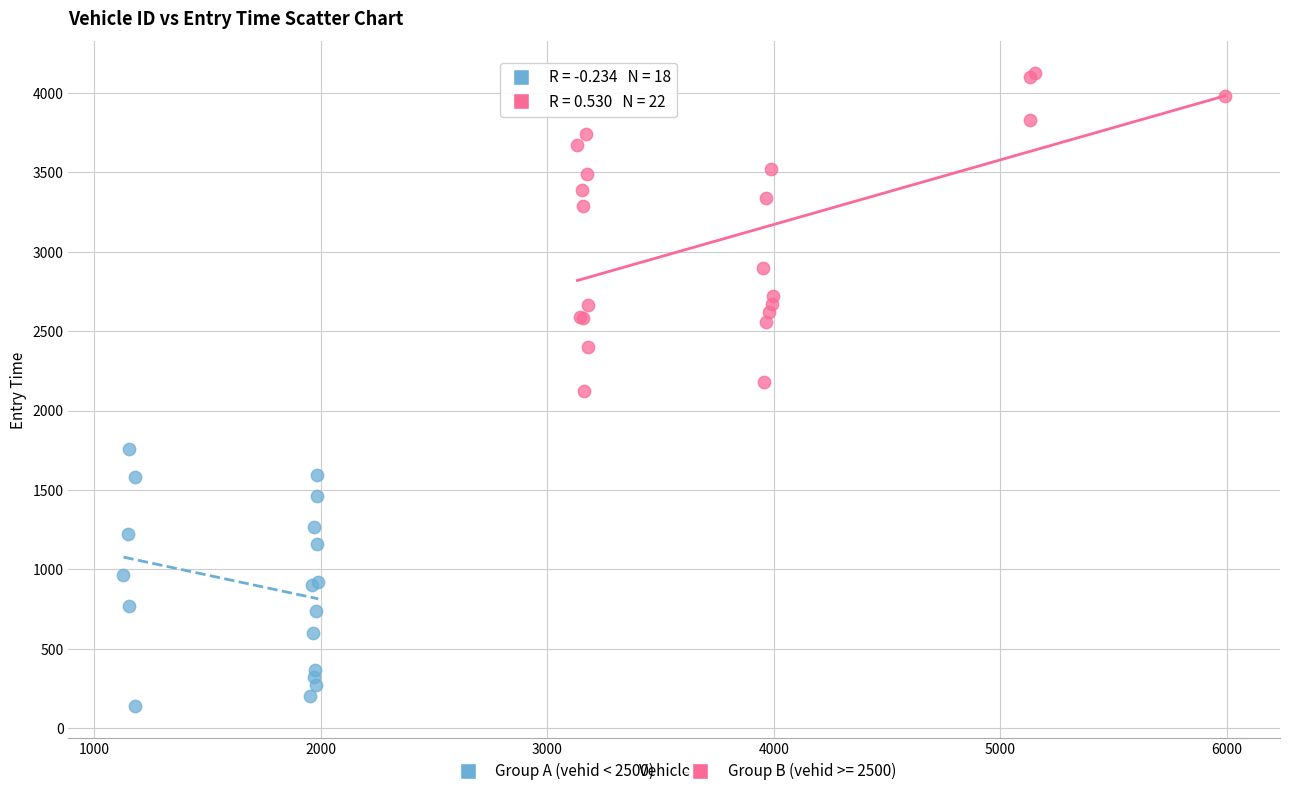

Which series contains the highest Y value?

Group B (vehid >= 2500)